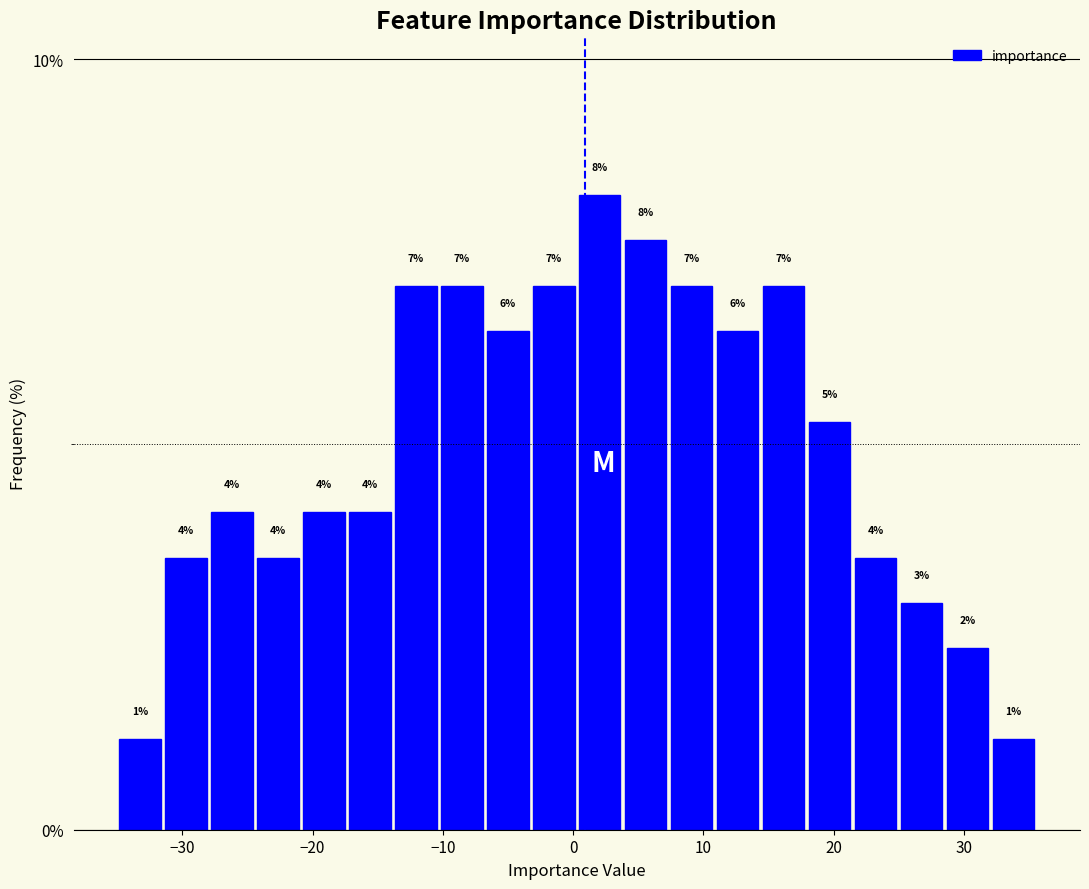

Around what value on the x-axis is the tallest bar? Give the approximate position of its centre, as read against the axis.

2